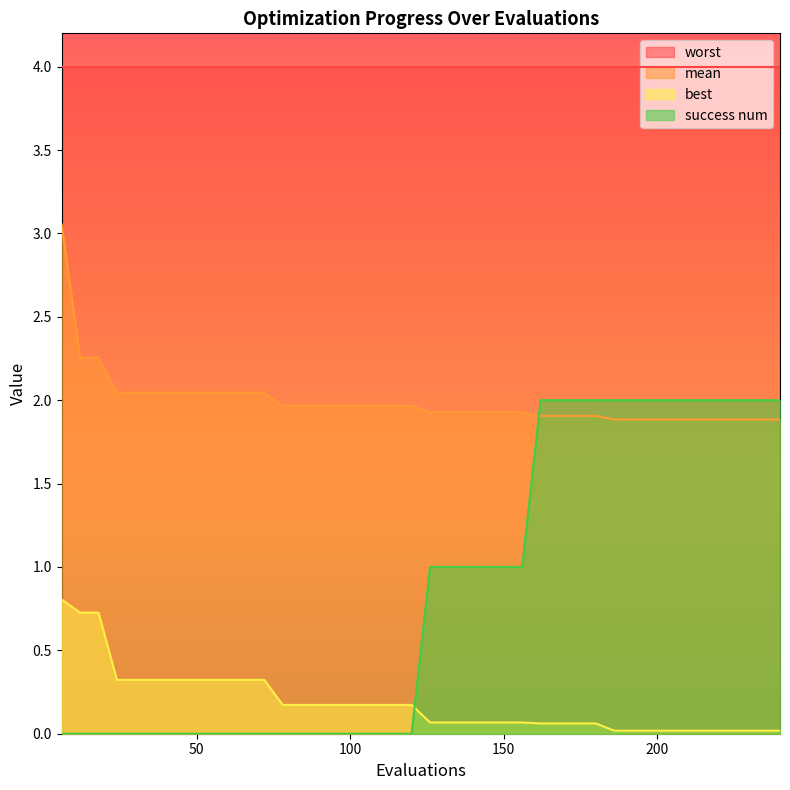

How many series are shown in this chart?

4